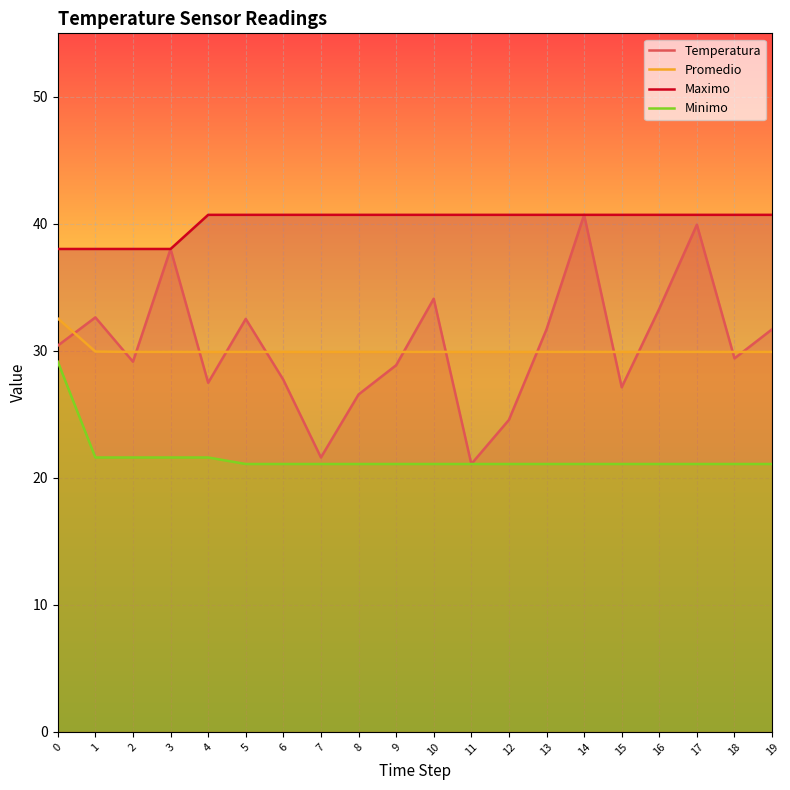

What is the sum of the Temperatura values at 5 and 4?

60.0